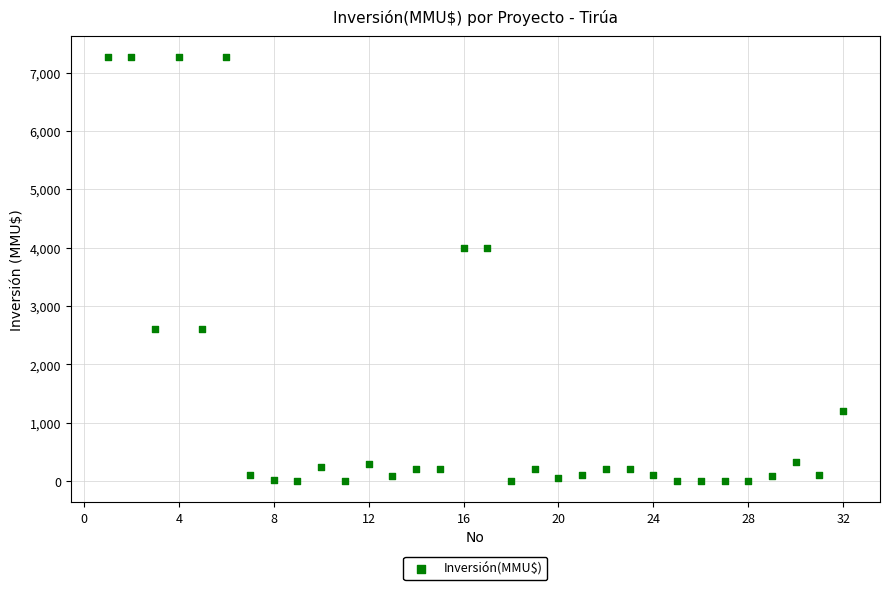

What is the range of X values (max minus min)?

31